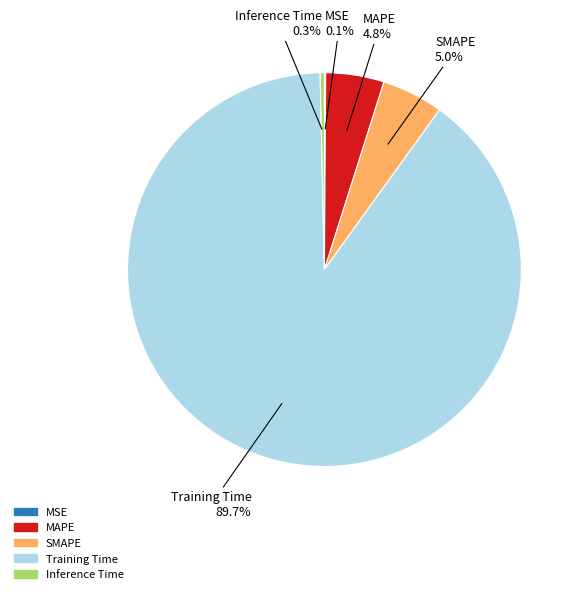

Which category has the biggest portion of the pie?

Training Time